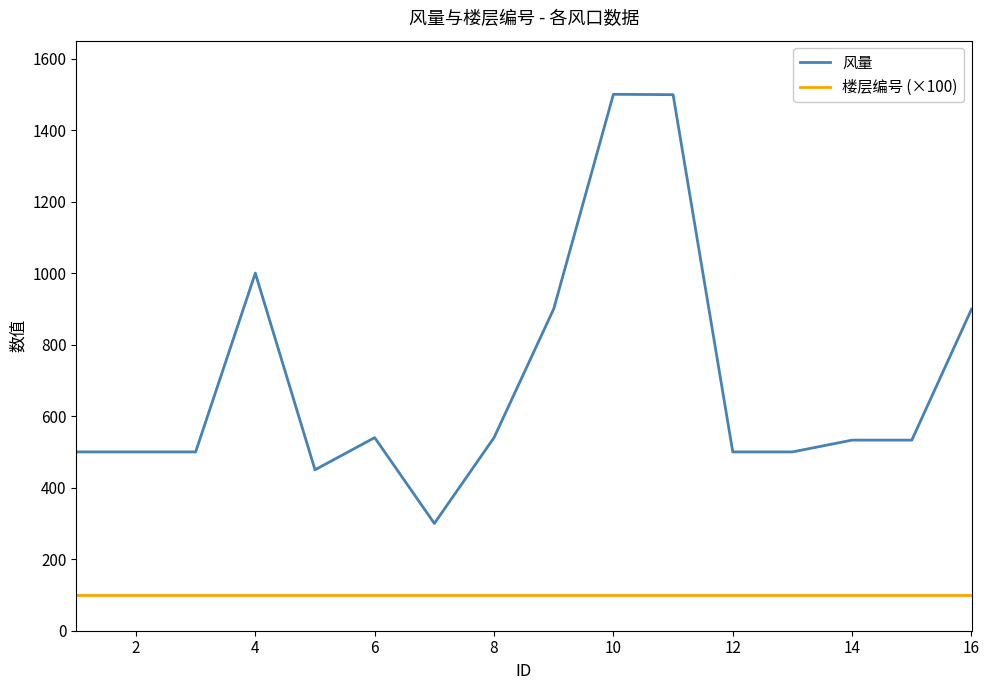

True or false: 风量 and 楼层编号 (×100) intersect in this chart.

False